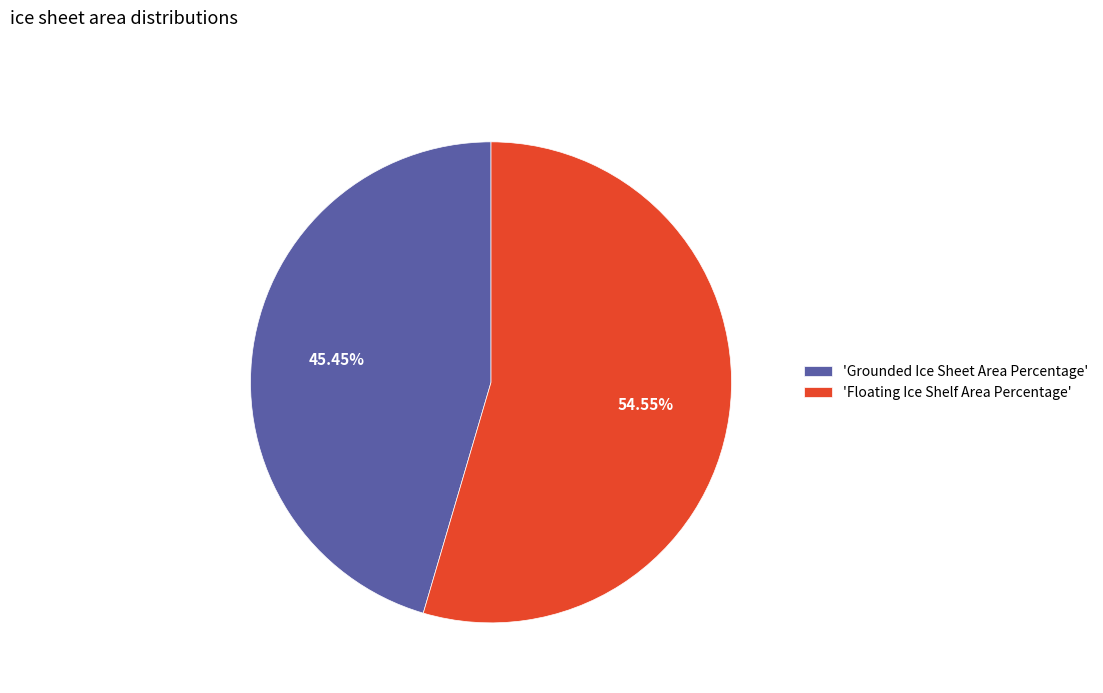

To the nearest percent, what is the difference between the largest and smallest slice percentages?

9%